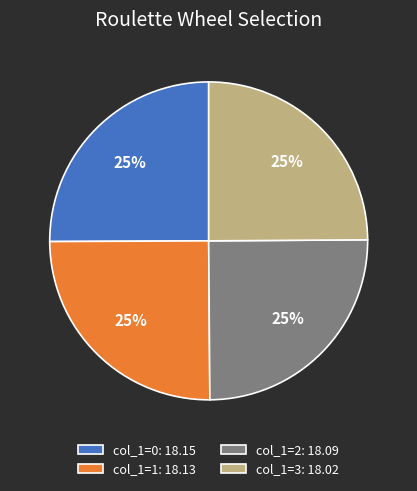

How many segments does this pie chart have?

4